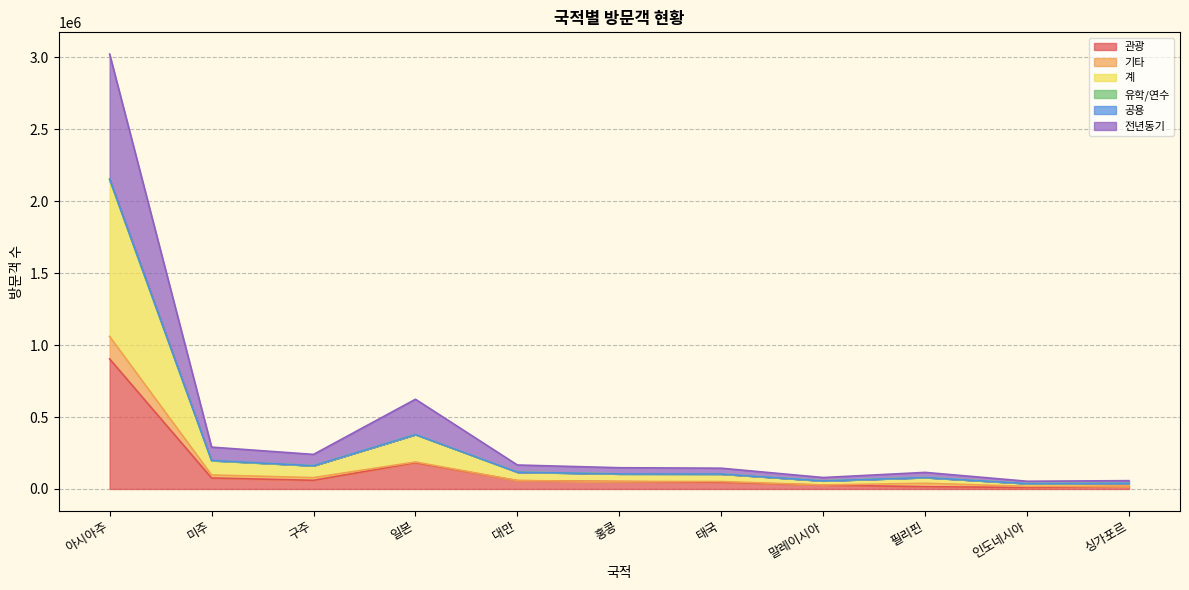

What is the approximate value of 계 at 인도네시아?

37571